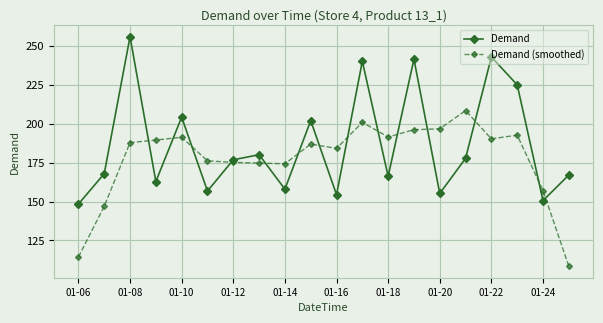

After their last crossing, which series has the higher values: Demand or Demand (smoothed)?

Demand